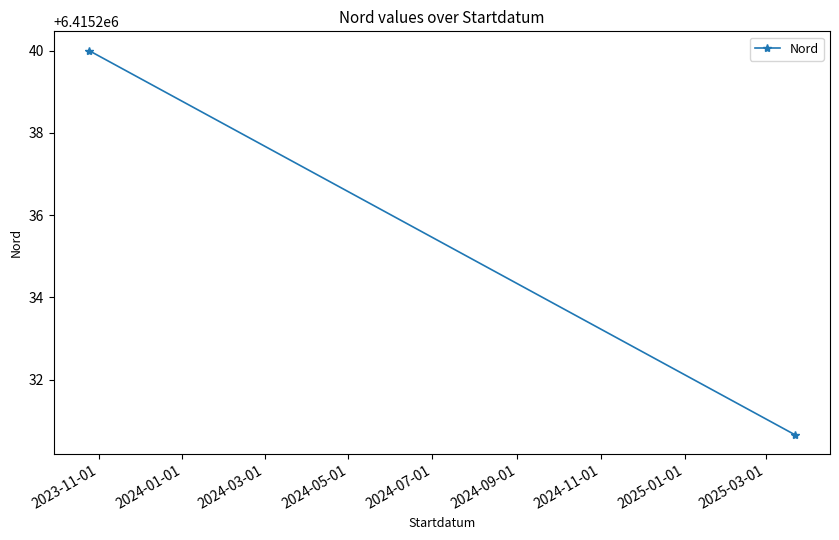

What is the ratio of the value at 2024-01-01 to the value at 2023-11-01?

1.0